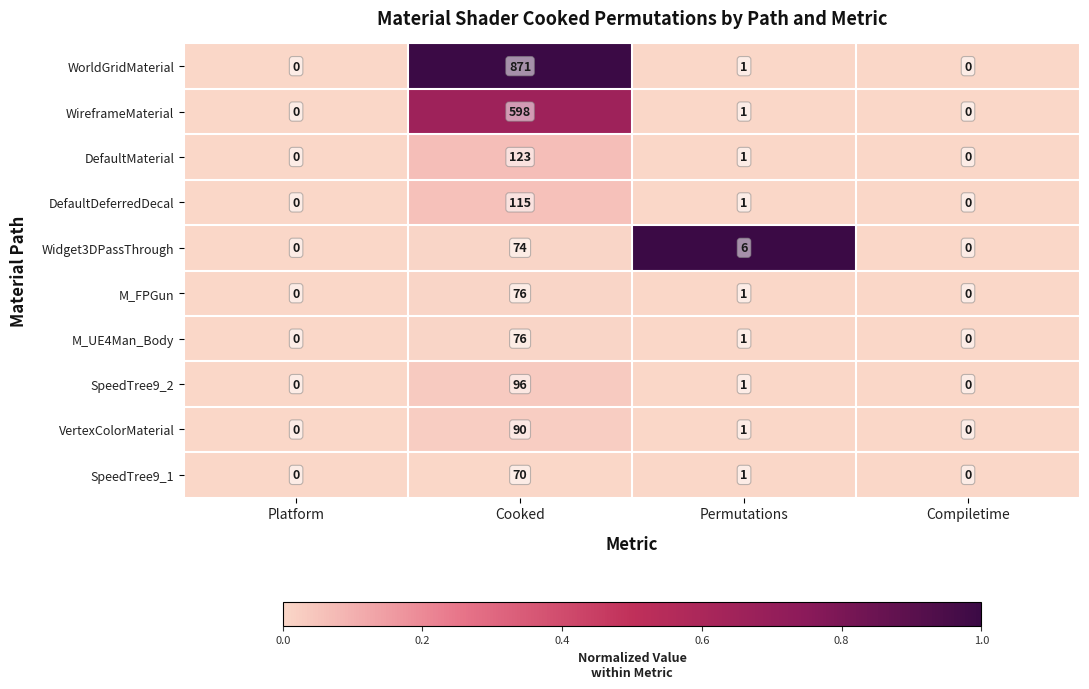

Read the SpeedTree9_2 value at Cooked, to the nearest 10.

100